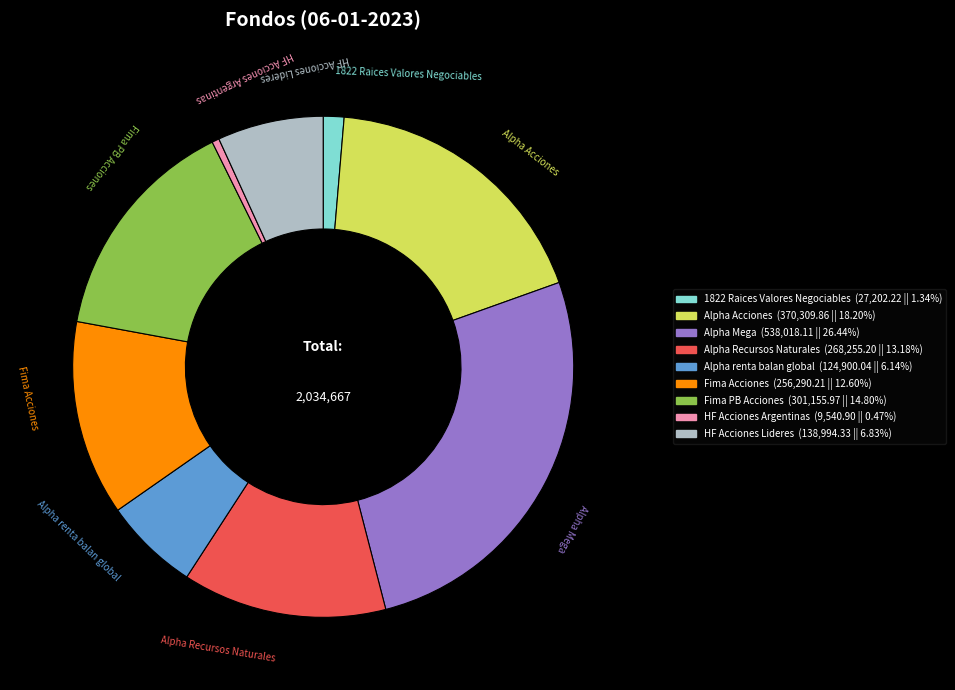

Count the number of slices in the pie.

9